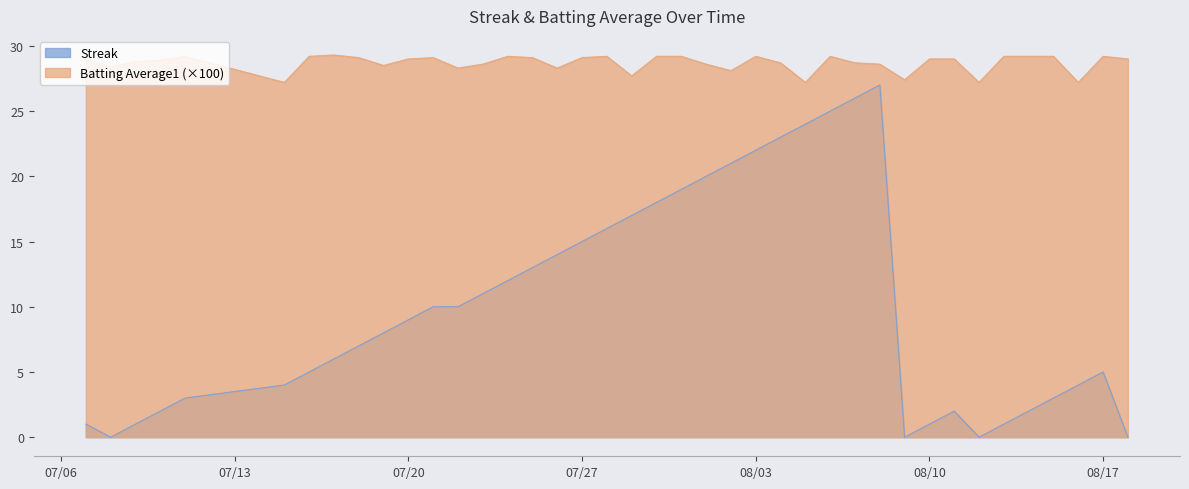

True or false: Batting Average1 and Streak cross at least once.

False